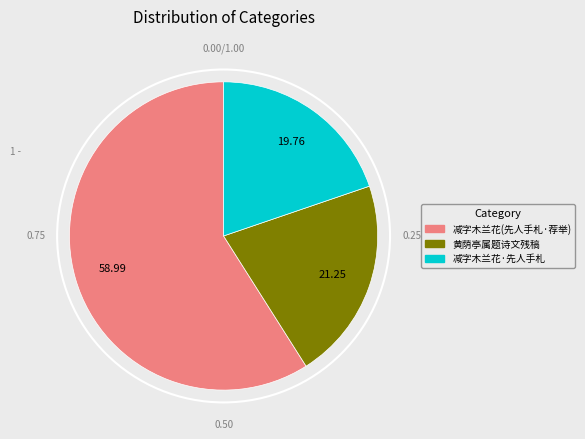

Does any single category account for the majority?

Yes